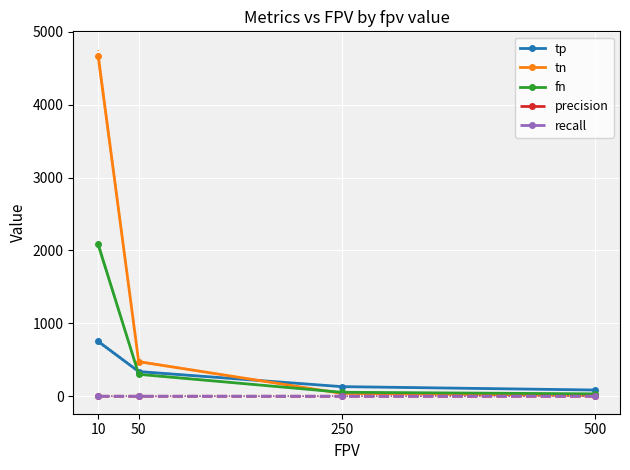

Rank the series at 500 from lowest to highest value.

recall, precision, tn, fn, tp